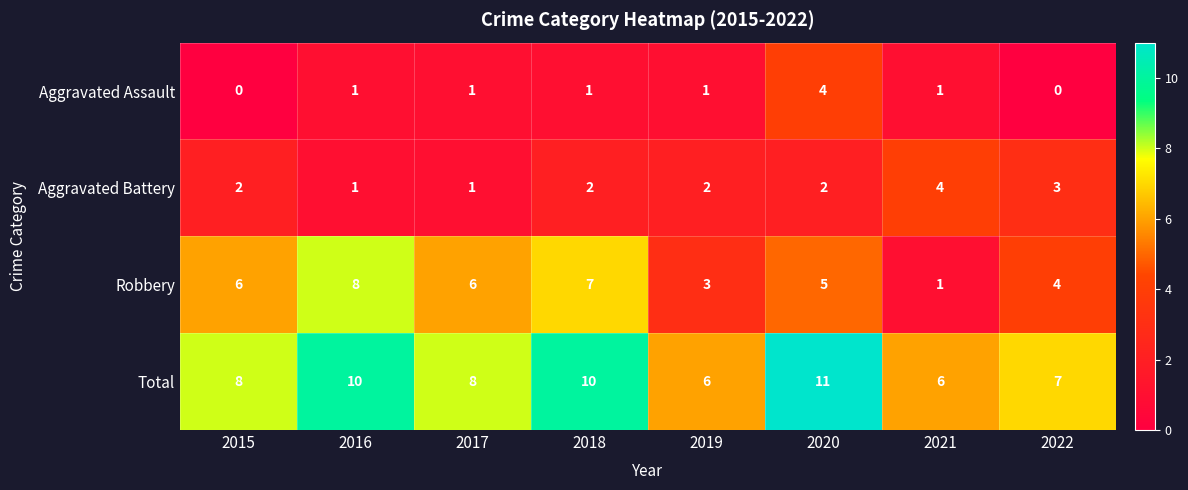

Which category has the lowest value in the Robbery series?

2021